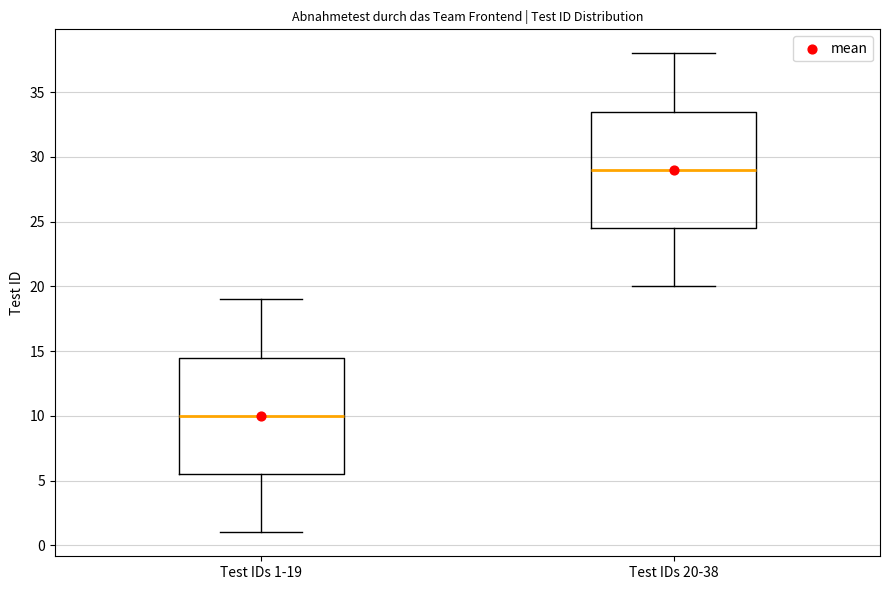

Reading left to right, transcribe this box plot: for each box, give where its median line is, the range the box spans, and where its two whiskers end, as read against the y-axis. The values are not printed on the chart, so give them approximately, as read against the axis.

Test IDs 1-19: median 10.0, box 5.5 to 14.5, whiskers 1.0 to 19.0
Test IDs 20-38: median 29.0, box 24.5 to 33.5, whiskers 20.0 to 38.0